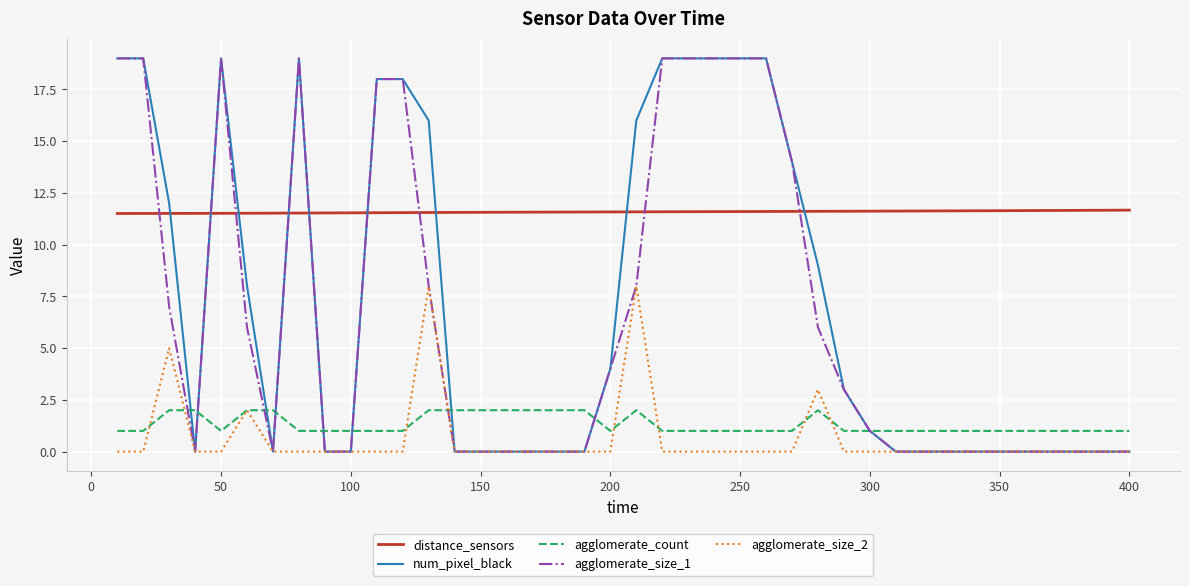

True or false: agglomerate_size_2 and distance_sensors intersect in this chart.

False